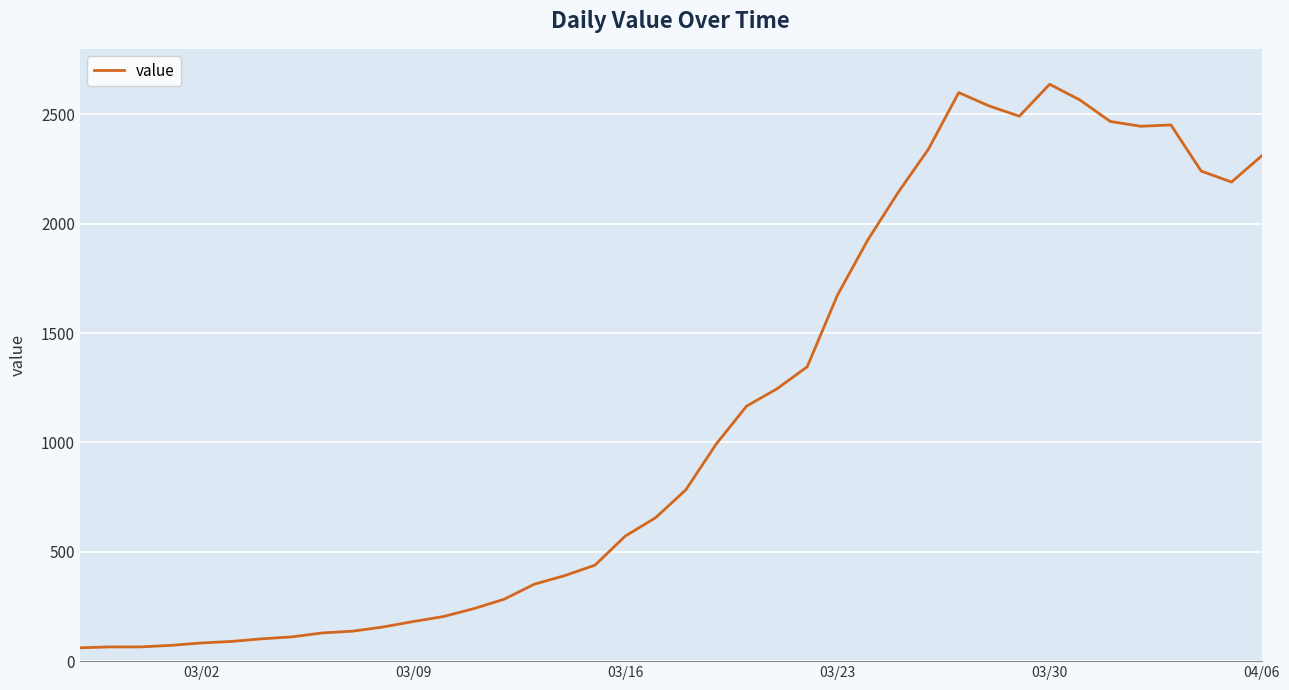

What is the minimum value shown in the chart?

61